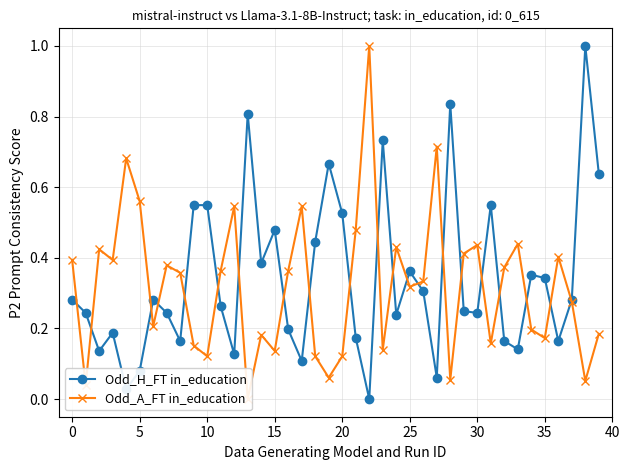

Between 13 and 18, which series saw the biggest shift?

Odd_H_FT in_education